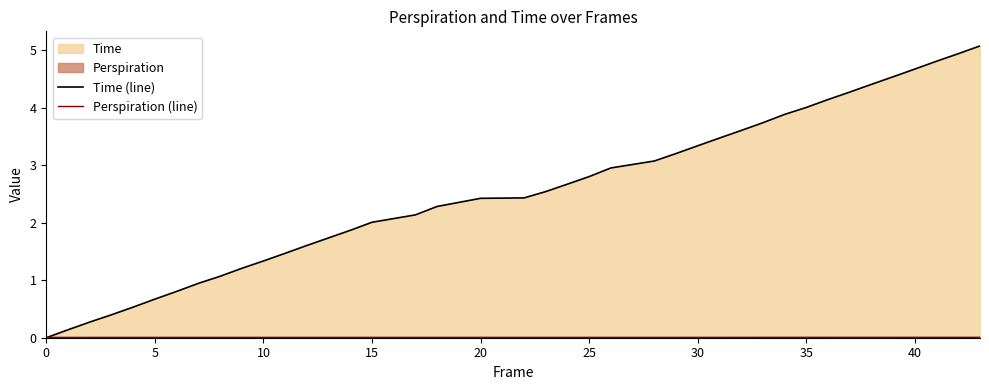

The value of Time (line) at 30 is 5.4. True or false?

False